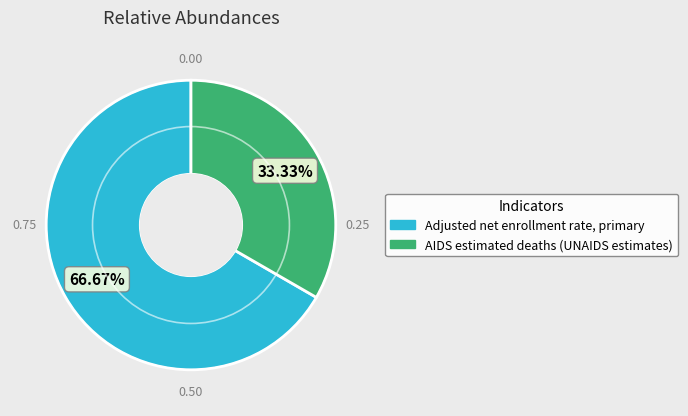

Combined, what portion of the pie is Adjusted net enrollment rate, primary and AIDS estimated deaths (UNAIDS estimates)?

100.0%